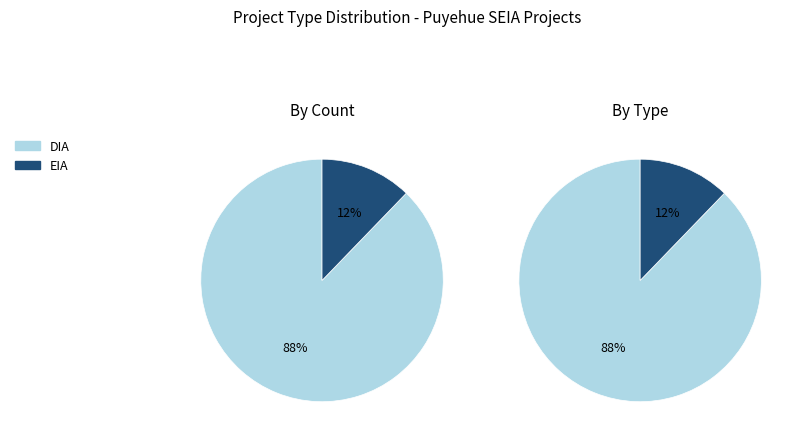

To the nearest percent, what portion does EIA represent?

12%